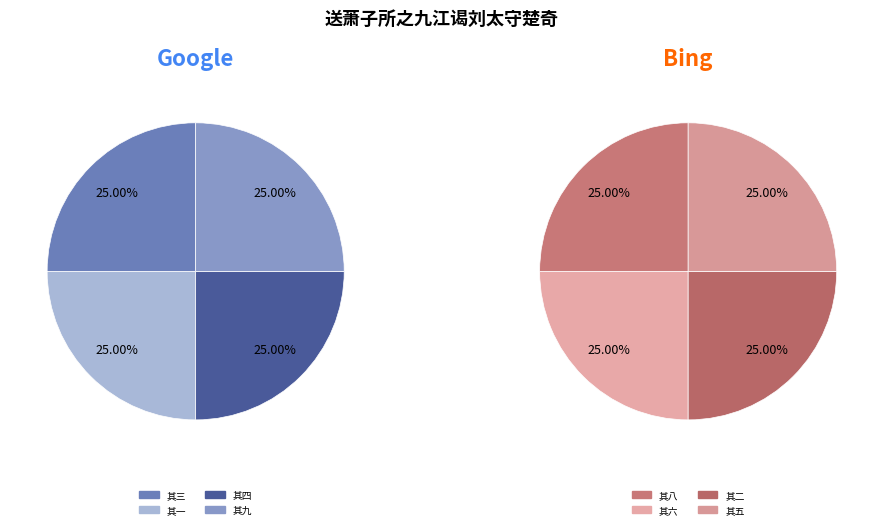

Do 其八 and 其一 together represent more than half of the pie?

No